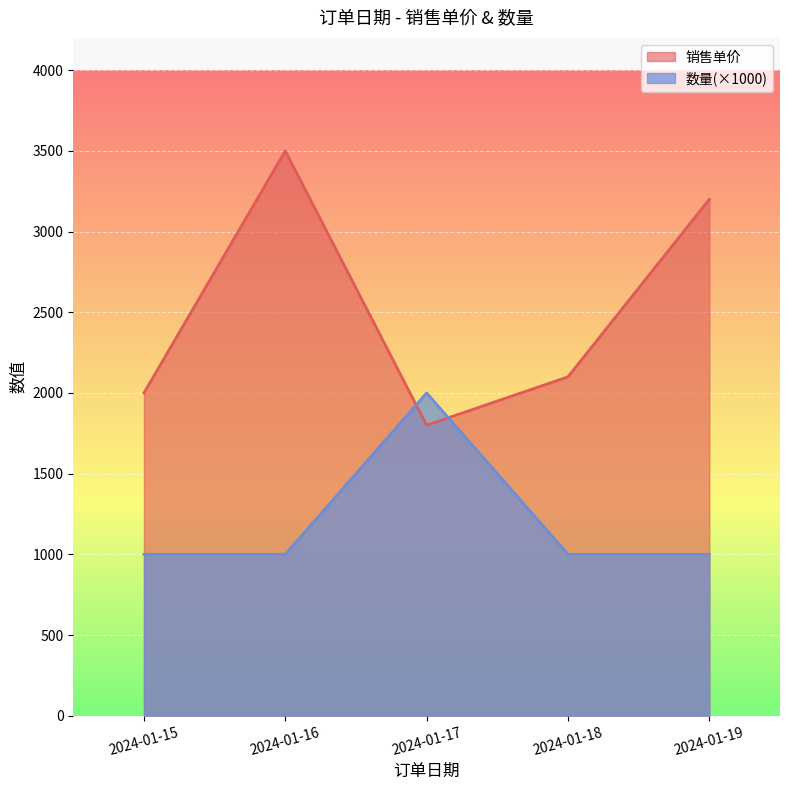

How many categories are shown in the chart?

5